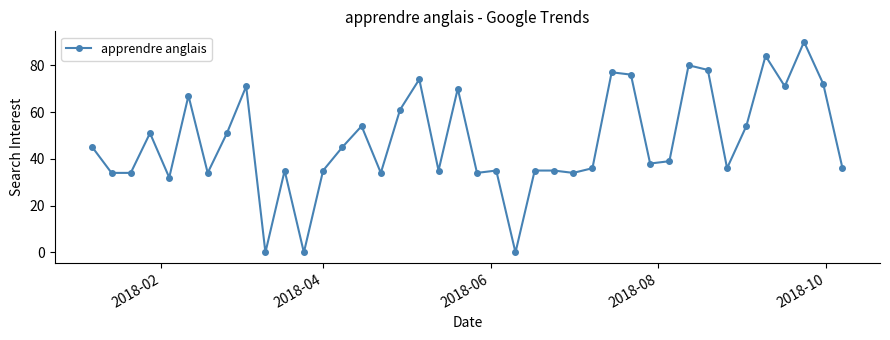

What is the greatest value displayed?

90